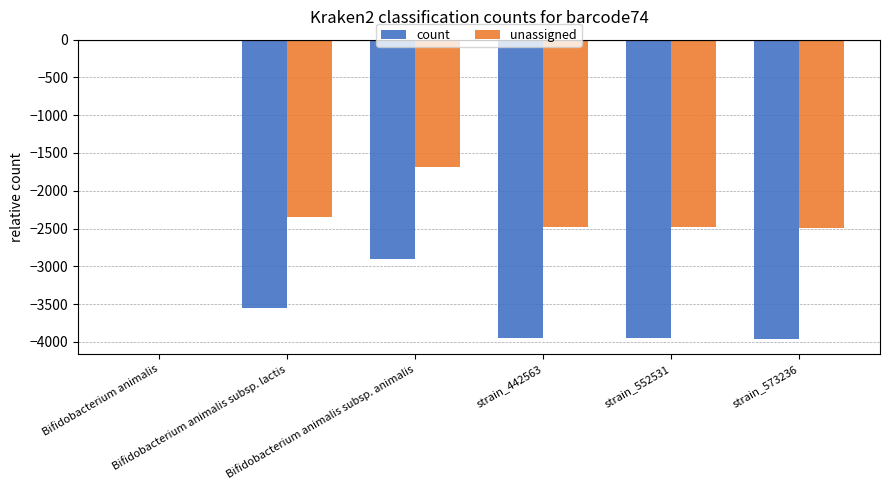

Are the bars grouped side by side (vs. stacked)?

Yes